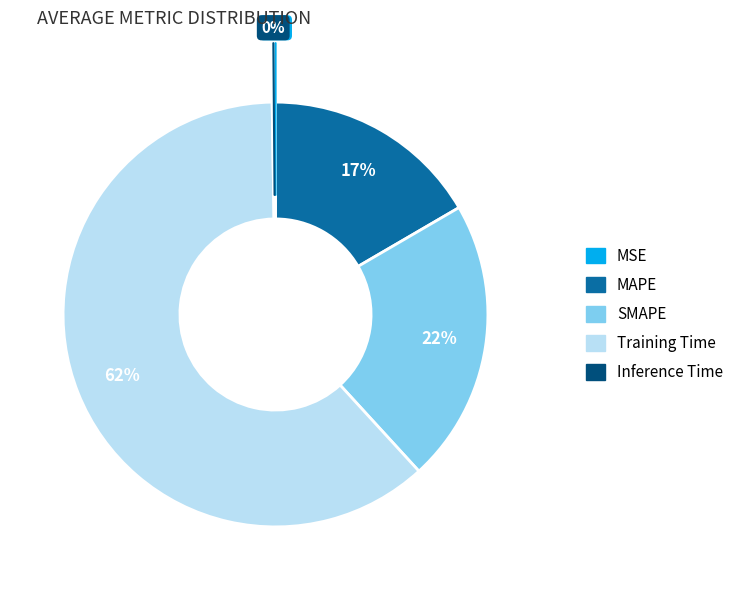

Which slice is the largest?

Training Time